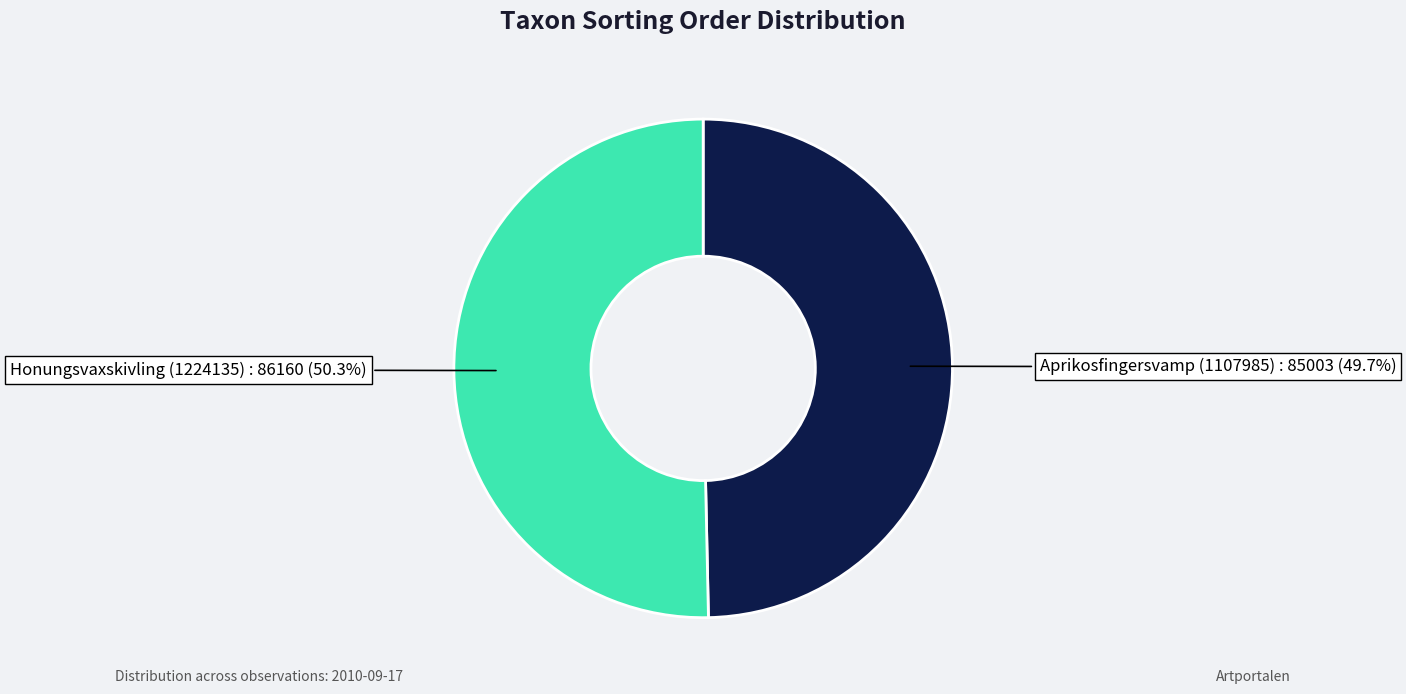

The Honungsvaxskivling (1224135) slice represents 41% of the pie. True or false?

False